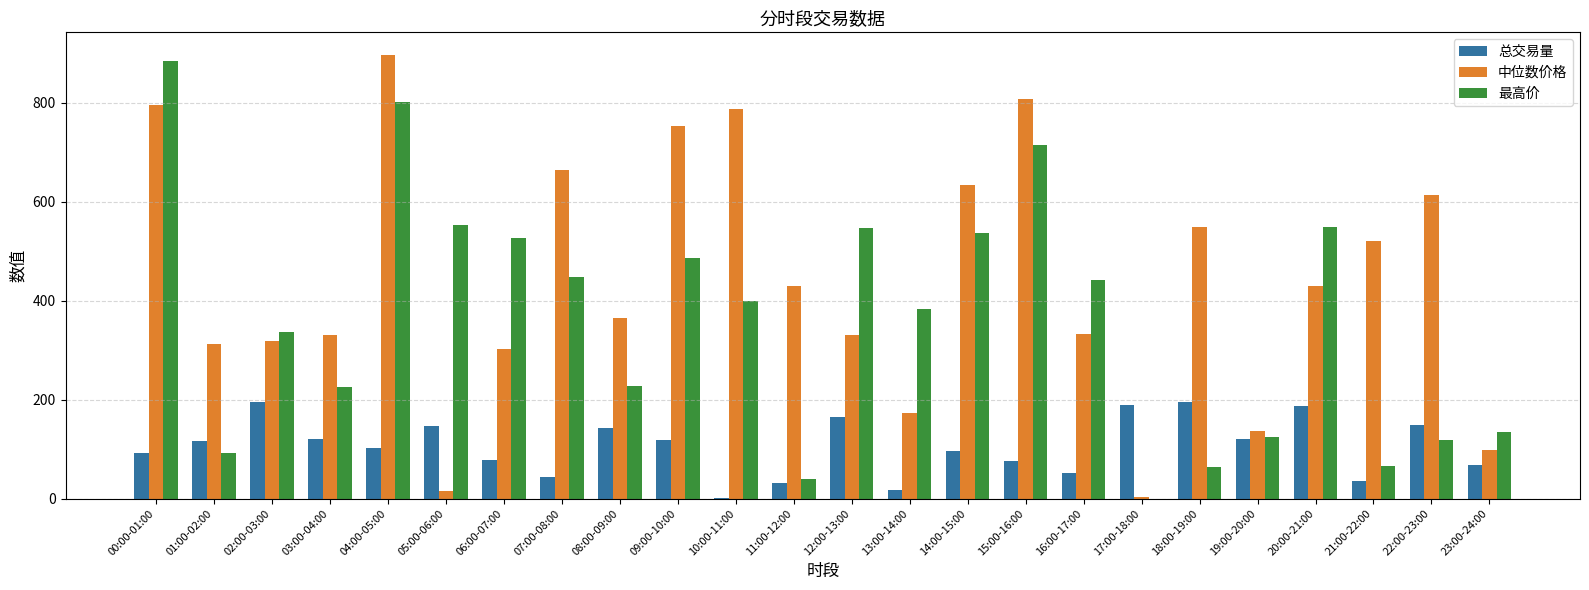

Between 00:00-01:00 and 17:00-18:00, which series saw the biggest shift?

最高价